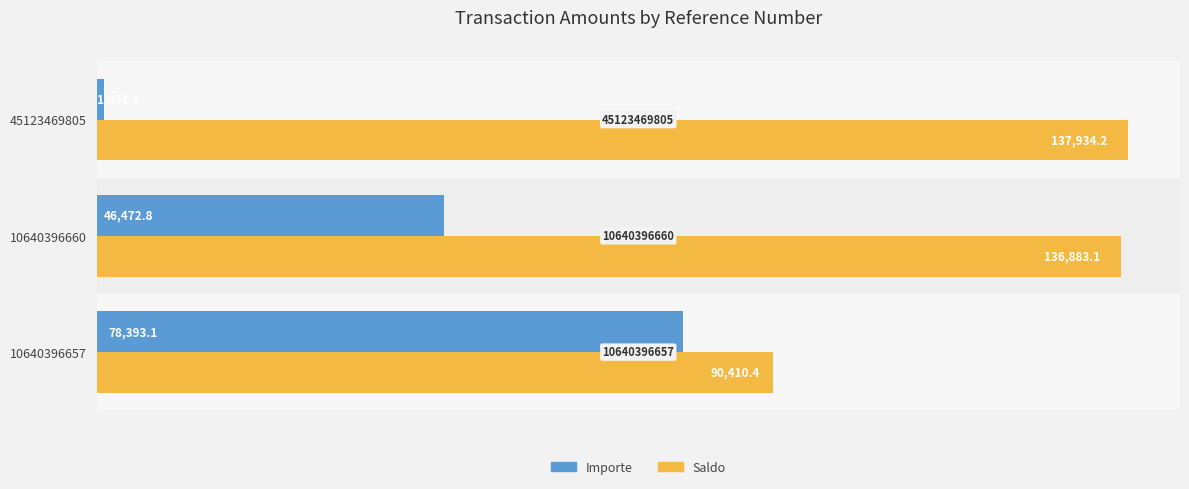

How many series are shown in this chart?

2